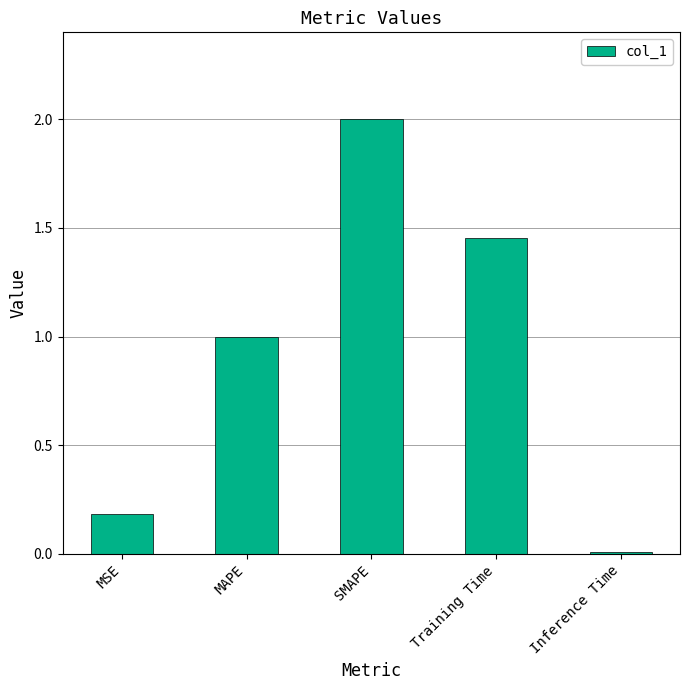

Which category has the lowest value across all series?

Inference Time